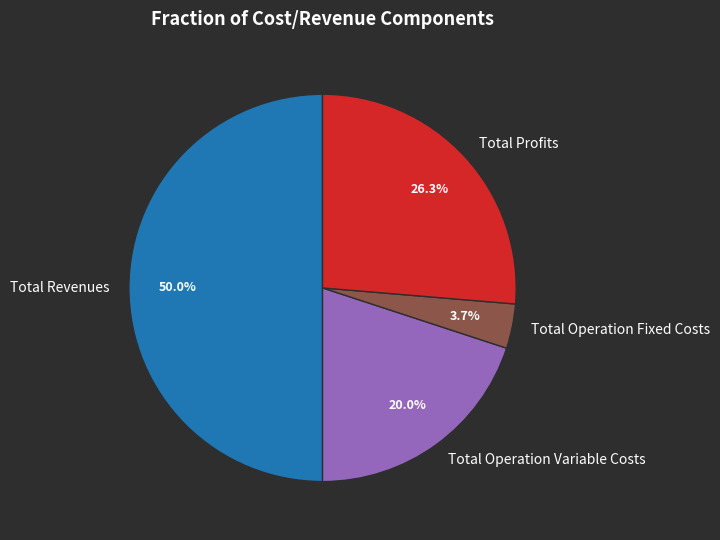

True or false: Total Operation Fixed Costs accounts for 4% of the total.

True